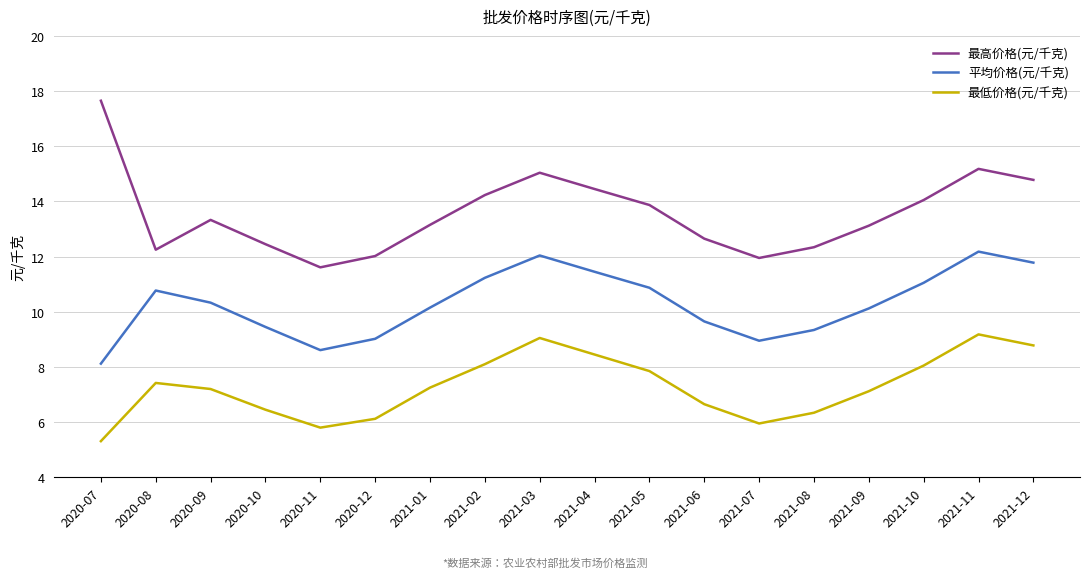

True or false: 最低价格(元/千克) has a value of 1.9 at 2020-10.

False